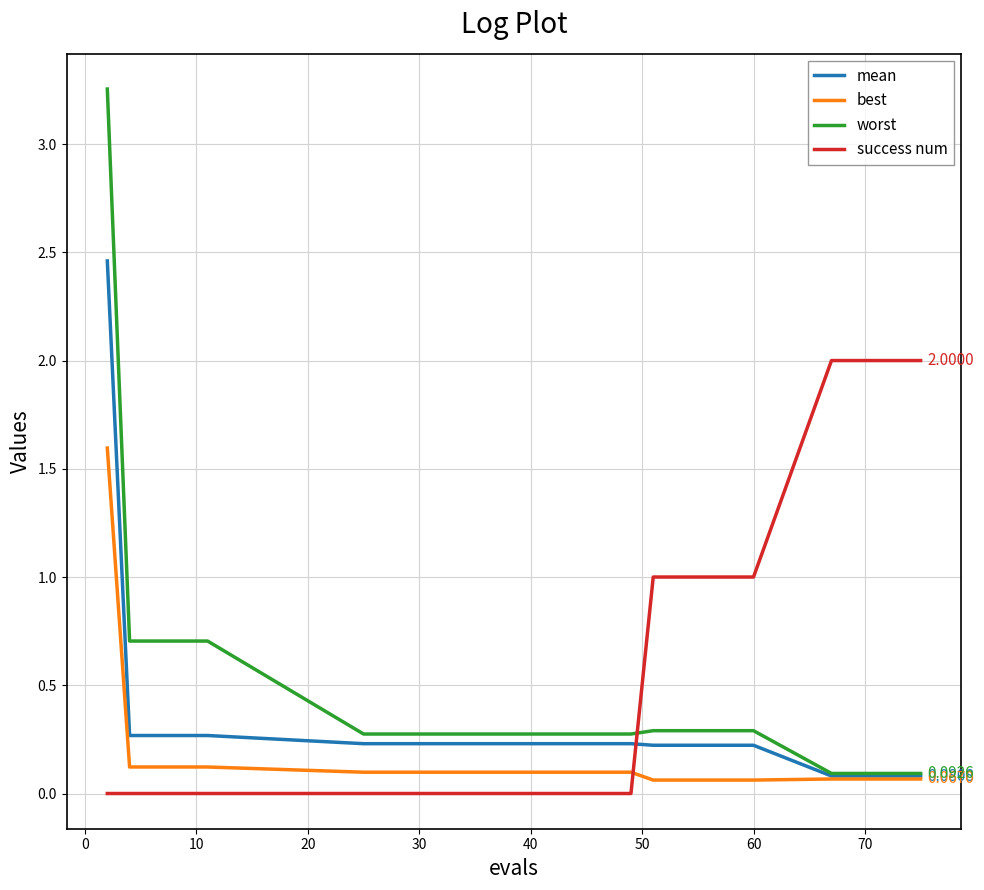

List the series in order of their peak value, lowest first.

best, success num, mean, worst